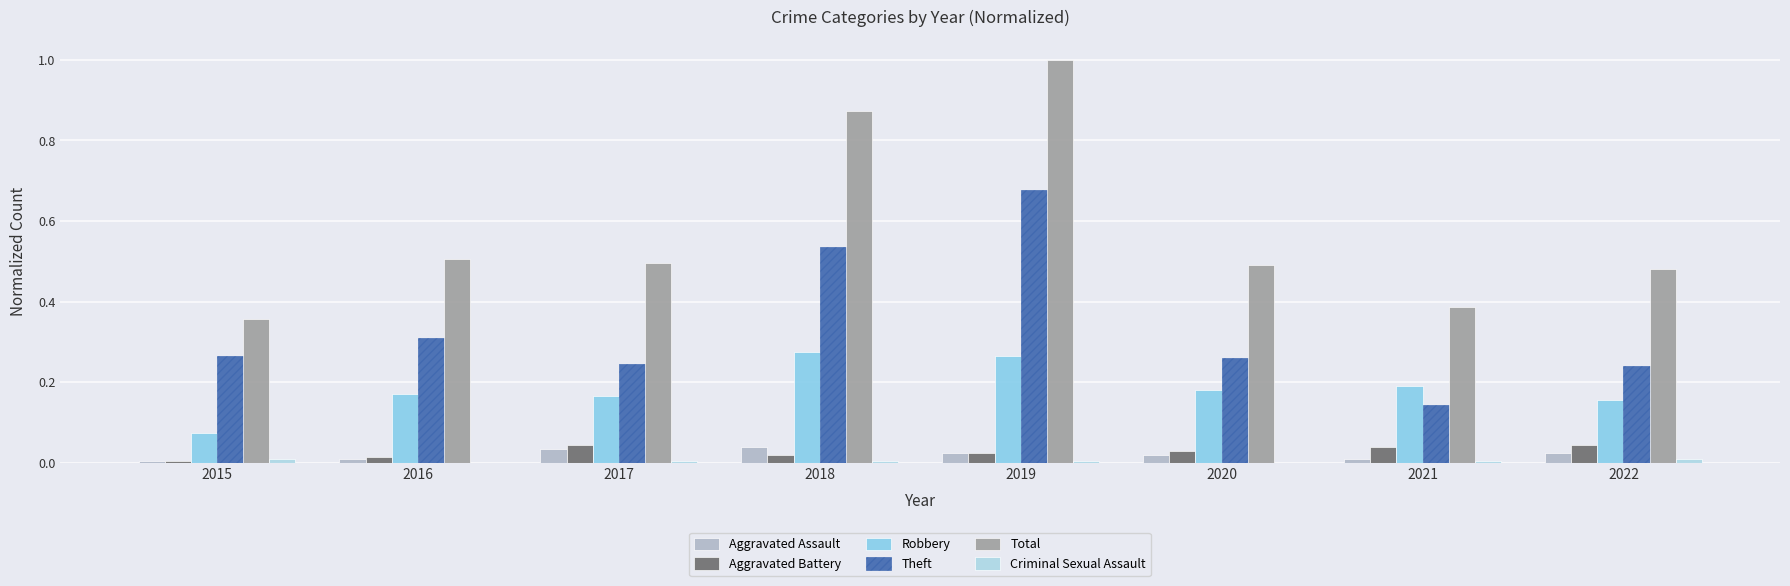

What is the difference between the maximum and second lowest values in the Theft series?

0.4